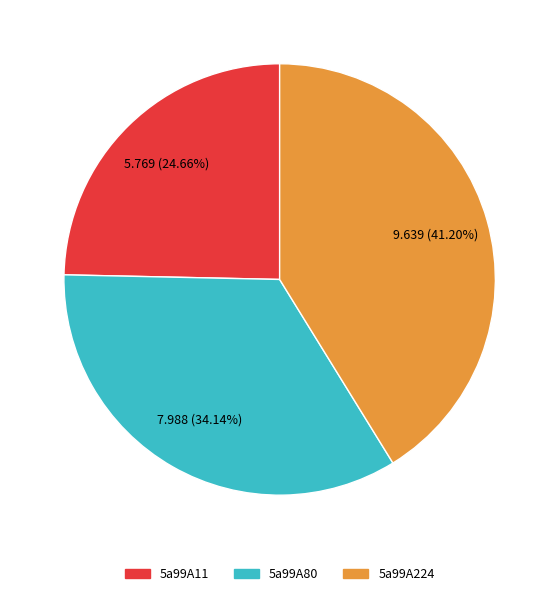

What portion of the pie excludes 5a99A11?

75.3%